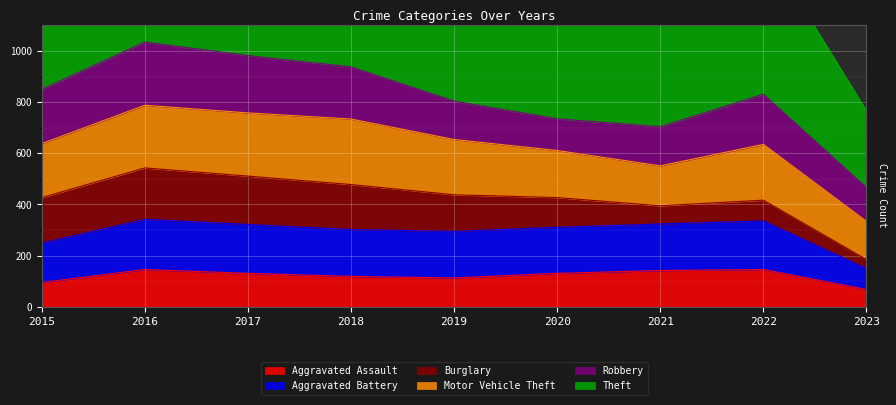

How many interior local valleys does the Aggravated Battery series have?

1